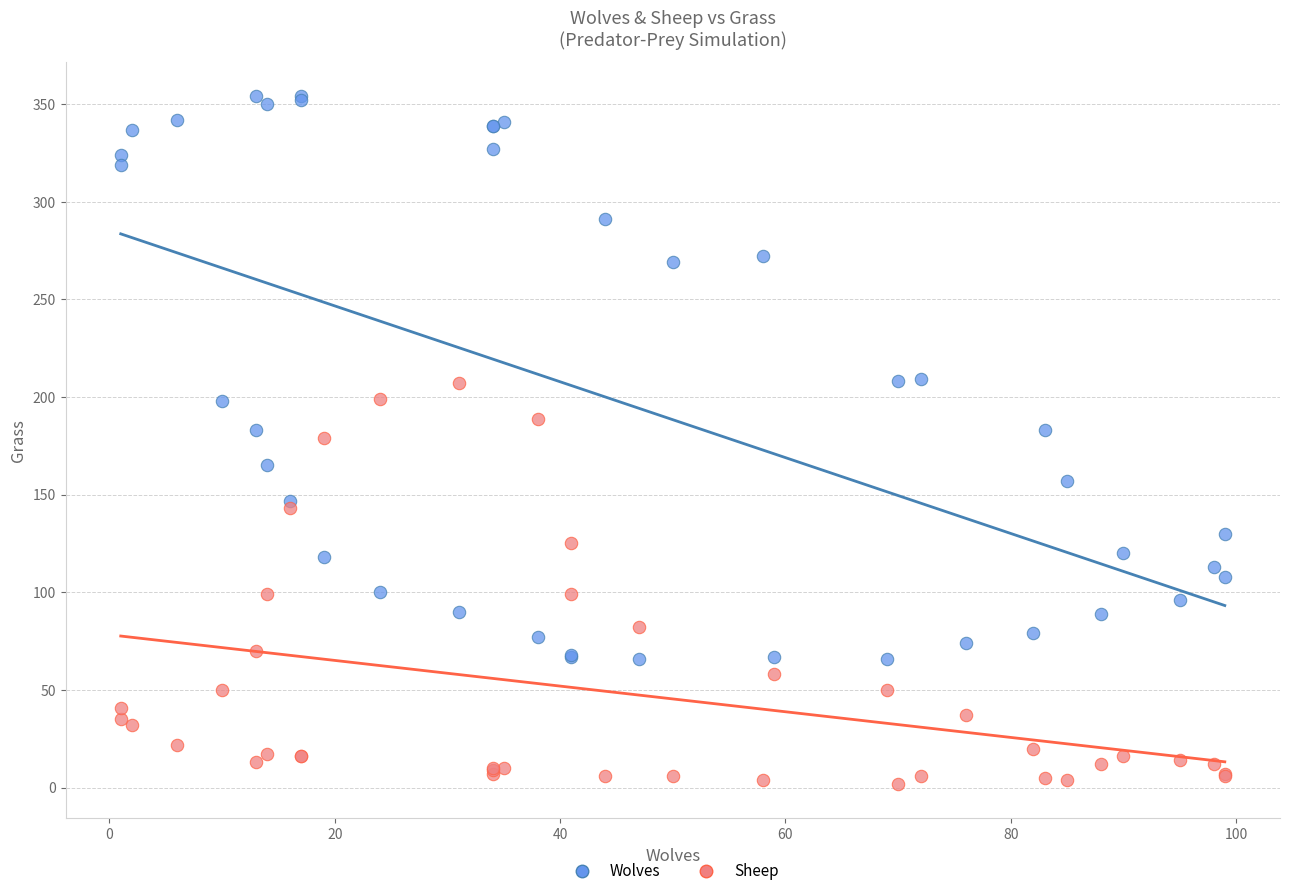

Which series reaches the minimum Y coordinate?

Sheep